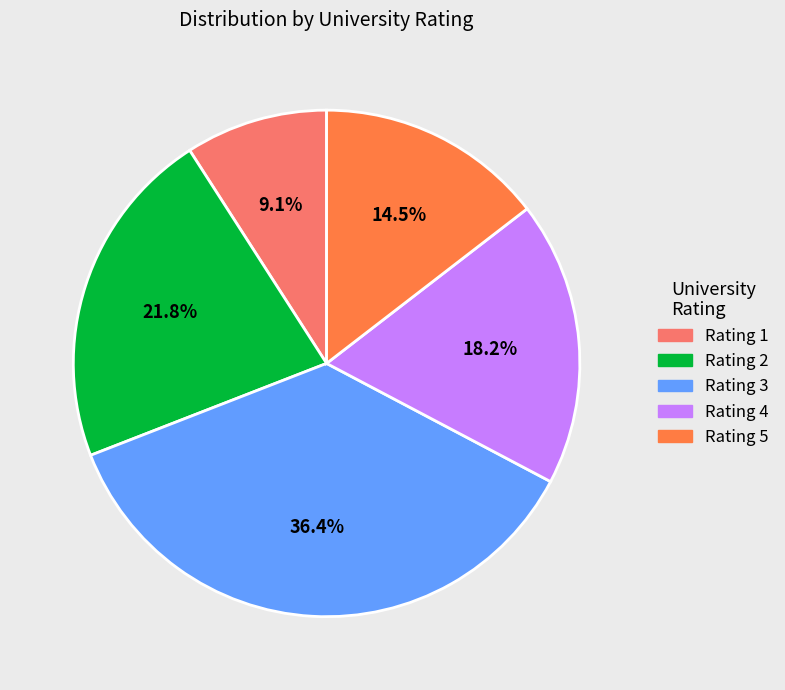

Rank the categories by value from lowest to highest.

Rating 1, Rating 5, Rating 4, Rating 2, Rating 3